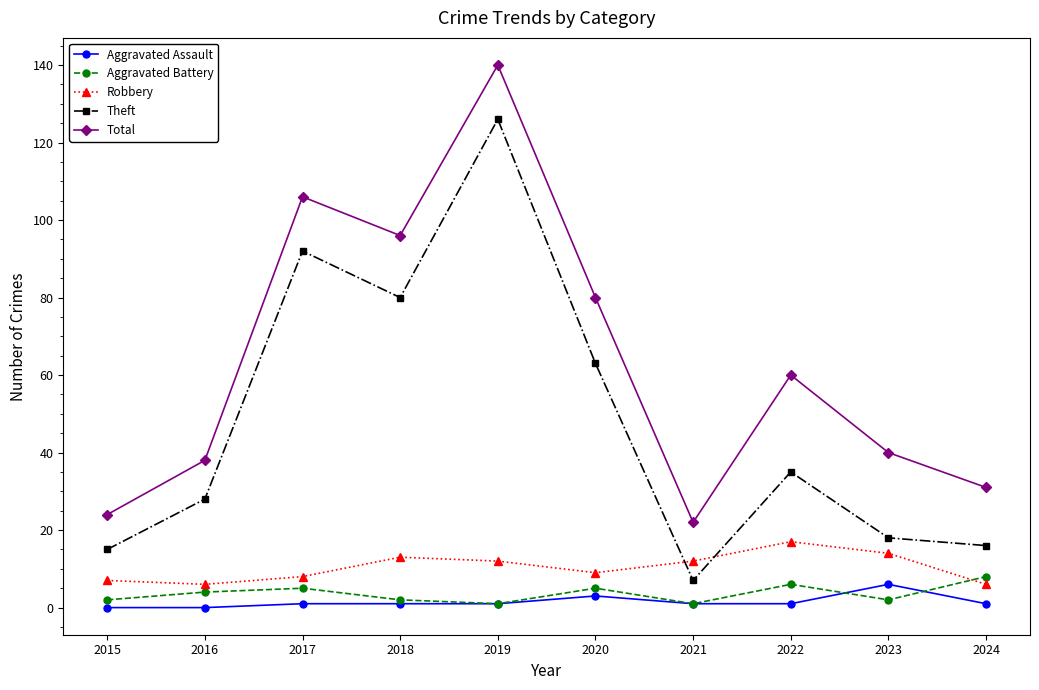

What is the sum of the Aggravated Battery values at 2019 and 2015?

3